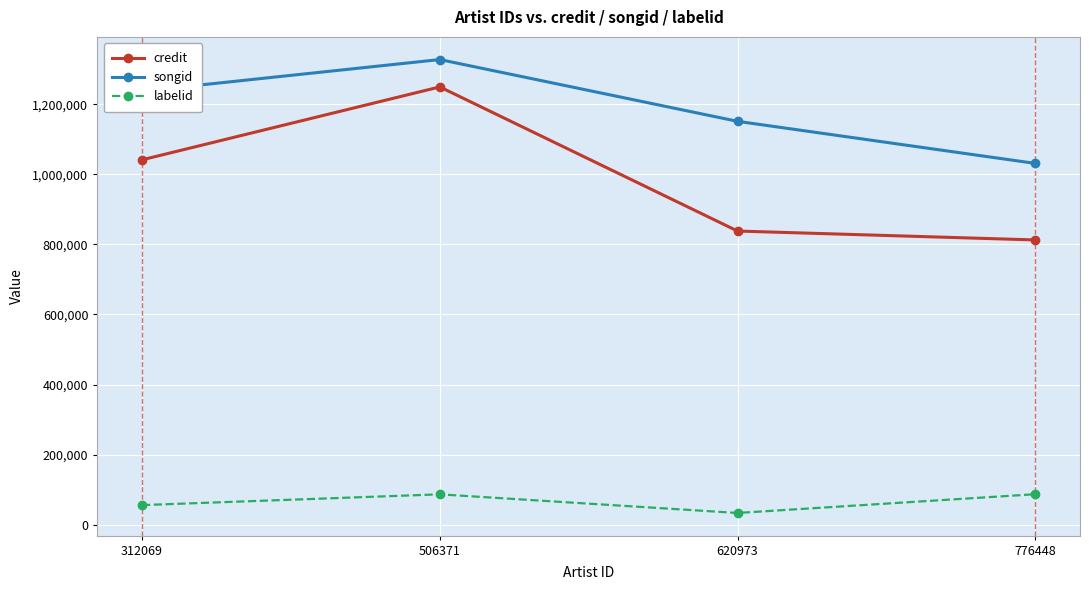

Read the songid value at 506371.

1327304